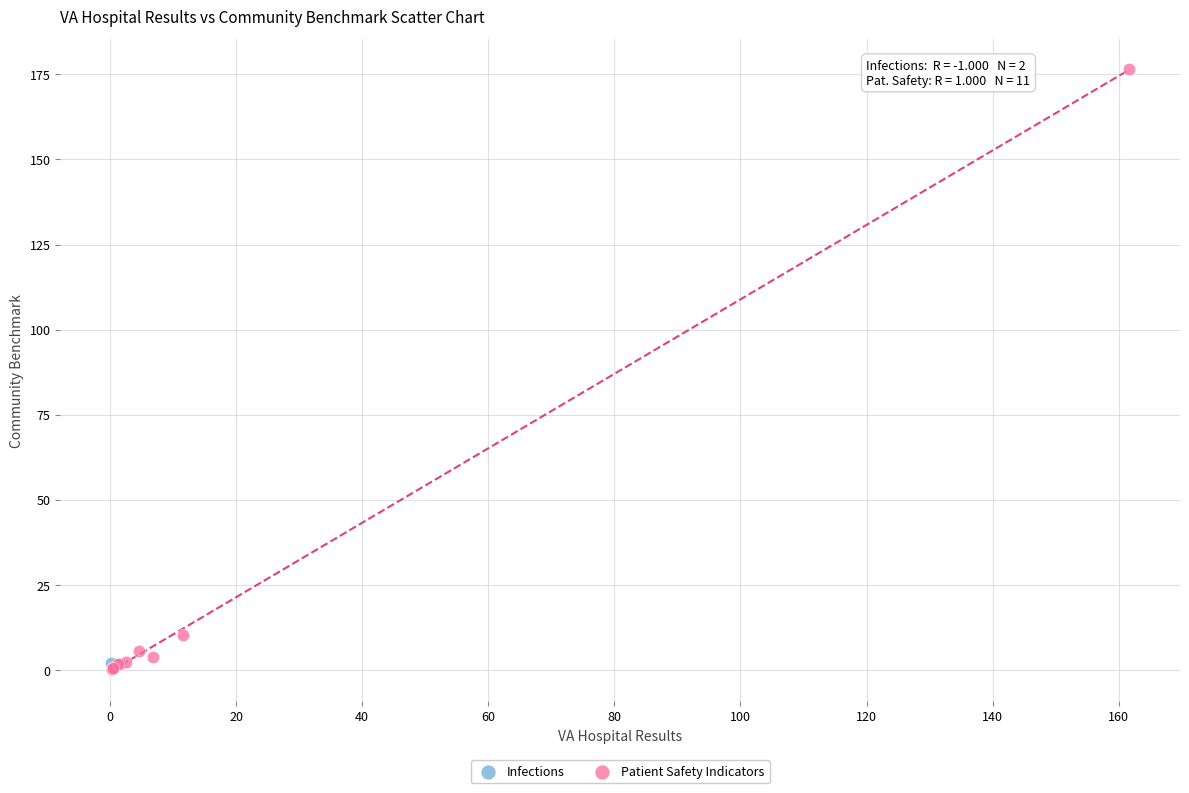

What are all the series names shown in the legend?

Infections, Patient Safety Indicators